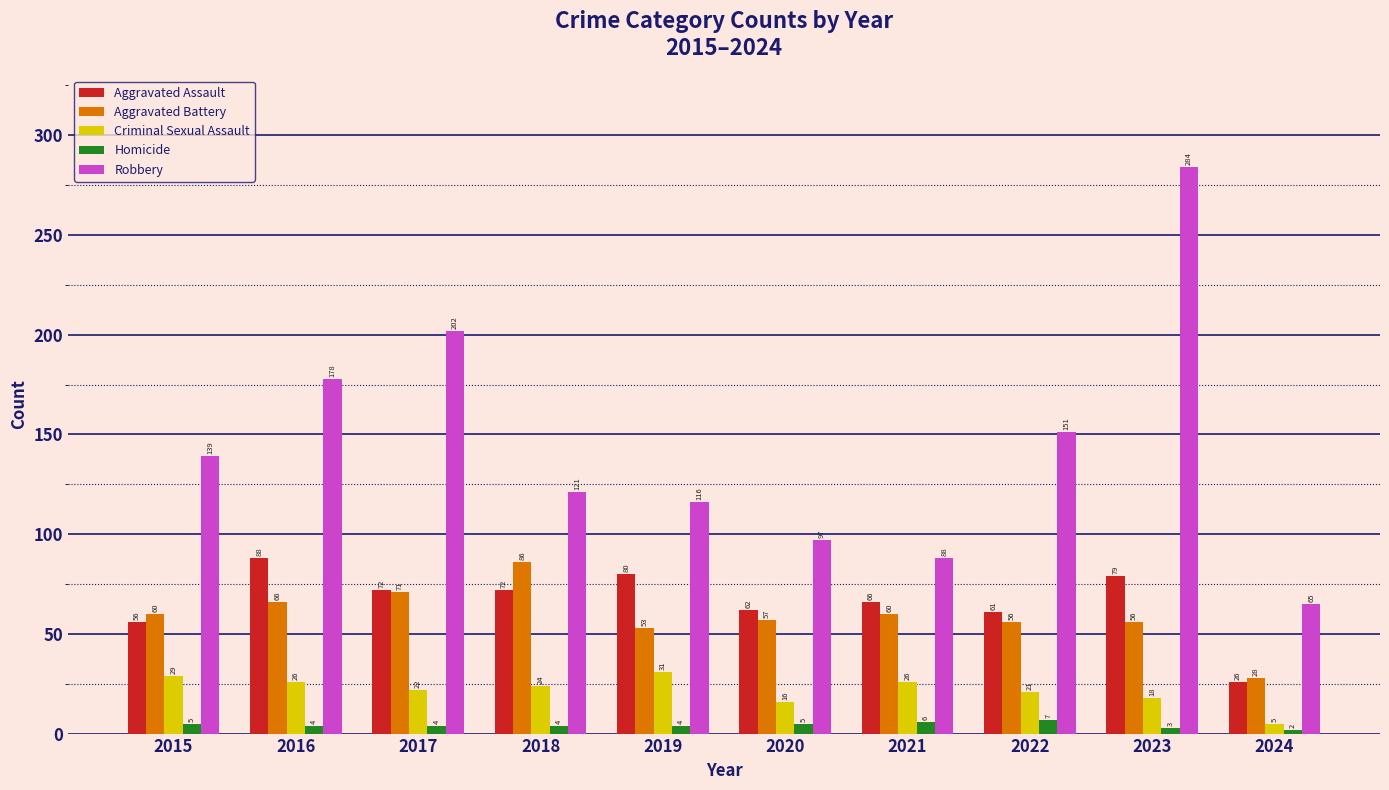

At which category does the chart reach its minimum across all series?

2024